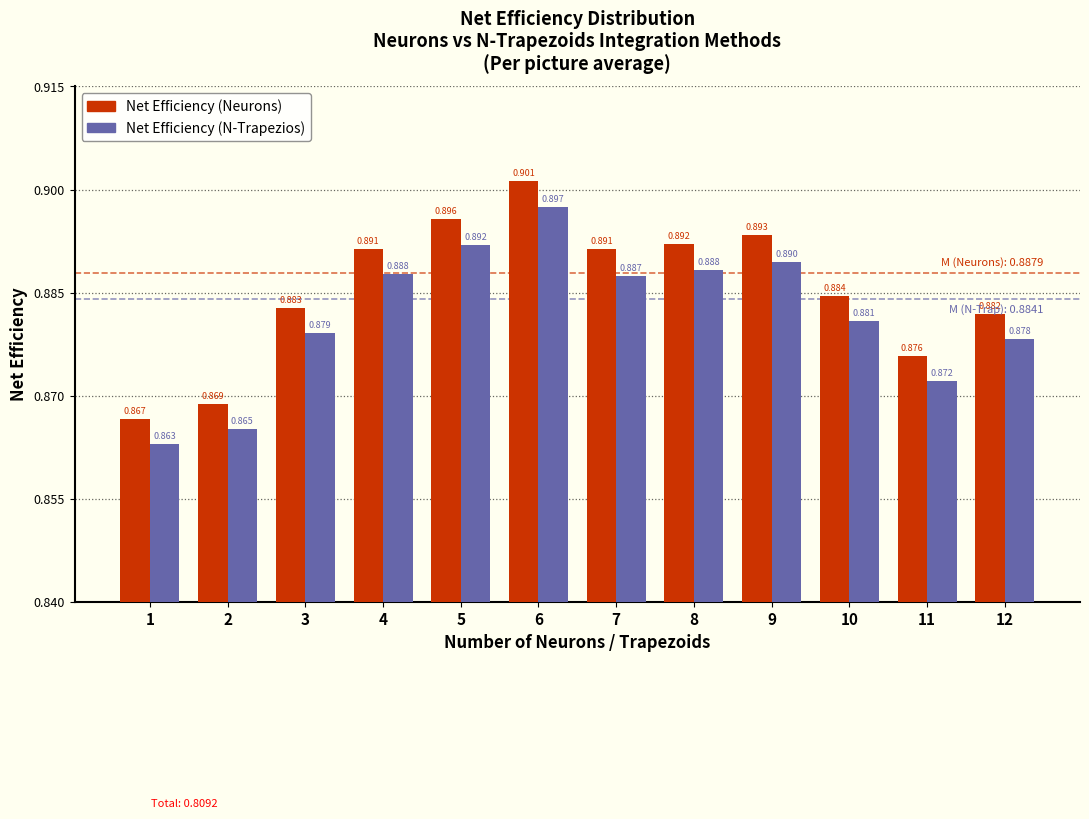

Which series has the largest total across all categories?

Net Efficiency (Neurons)